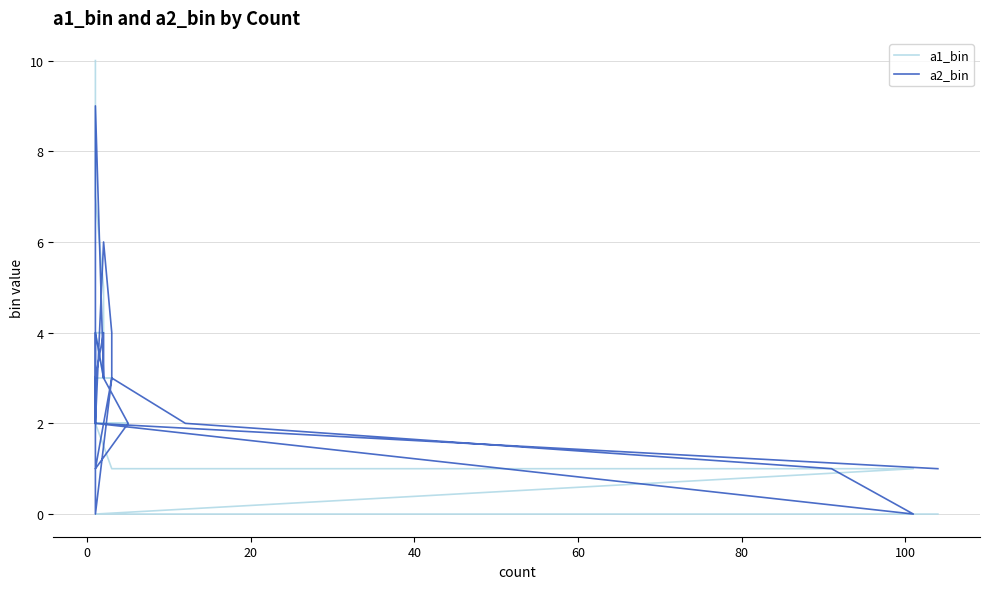

Rank the series by their maximum value, from highest to lowest.

a1_bin, a2_bin